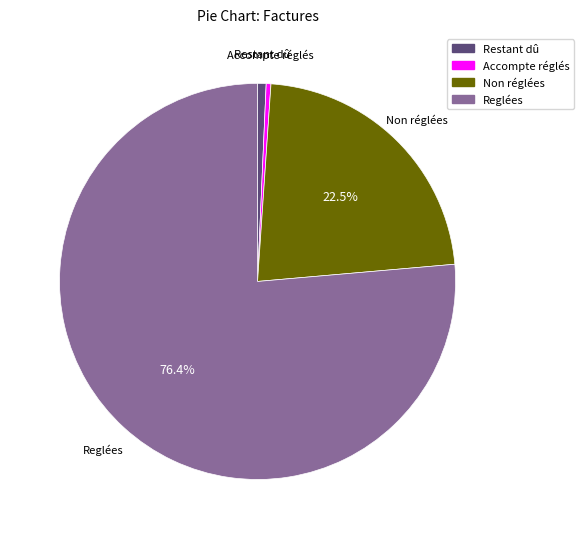

To the nearest percent, what is the combined percentage of Accompte réglés and Non réglées?

23%